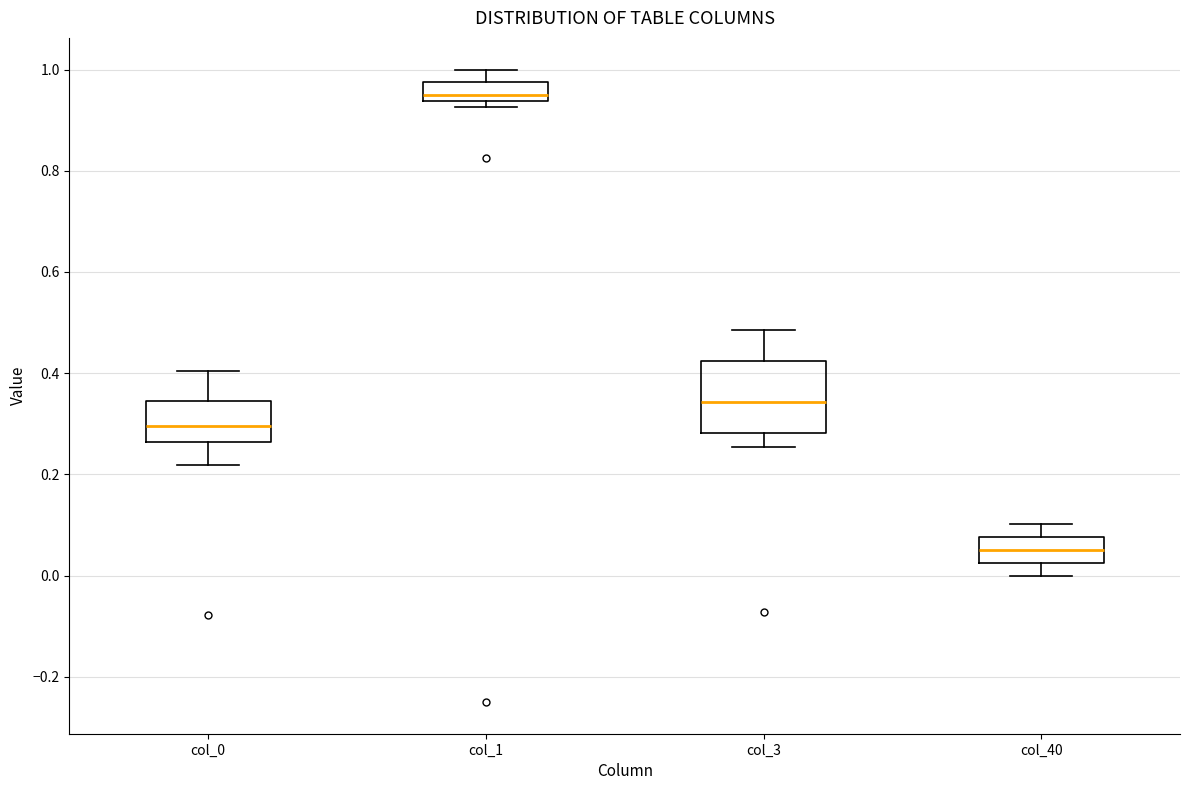

Where is the upper edge of the box for col_1 on the y-axis? The values are not printed on the chart, so give them approximately, as read against the axis.

0.98